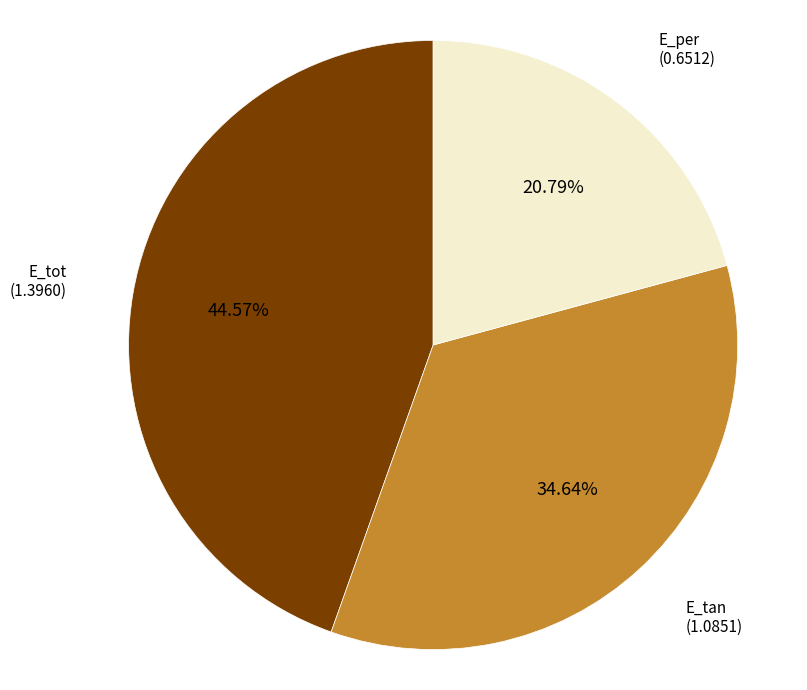

To the nearest percent, what is the average slice percentage?

33%